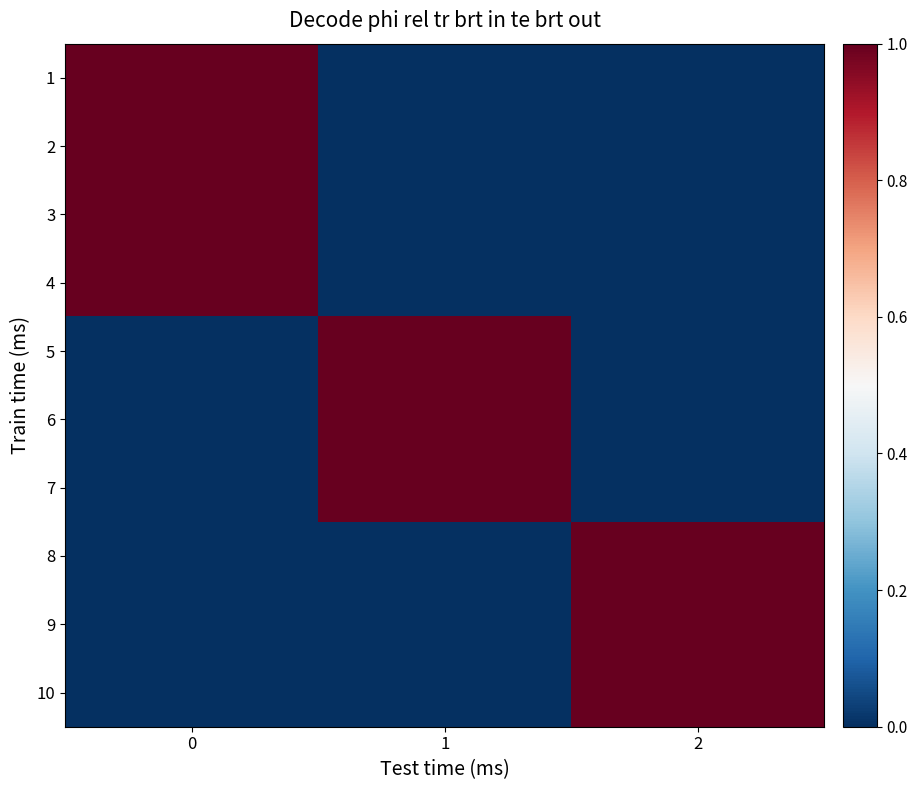

At how many categories does at least one series exceed 0?

3